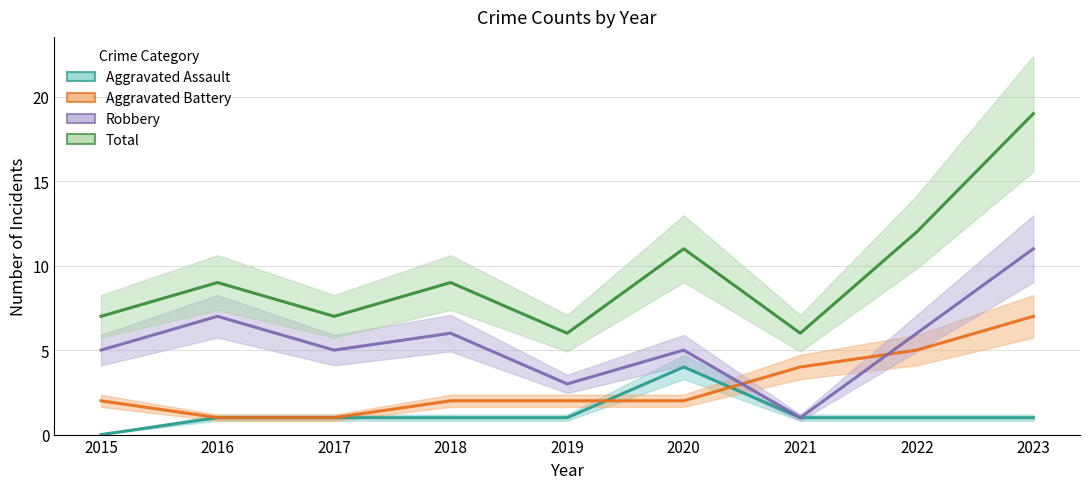

At which category does Aggravated Assault reach its first local peak?

2020